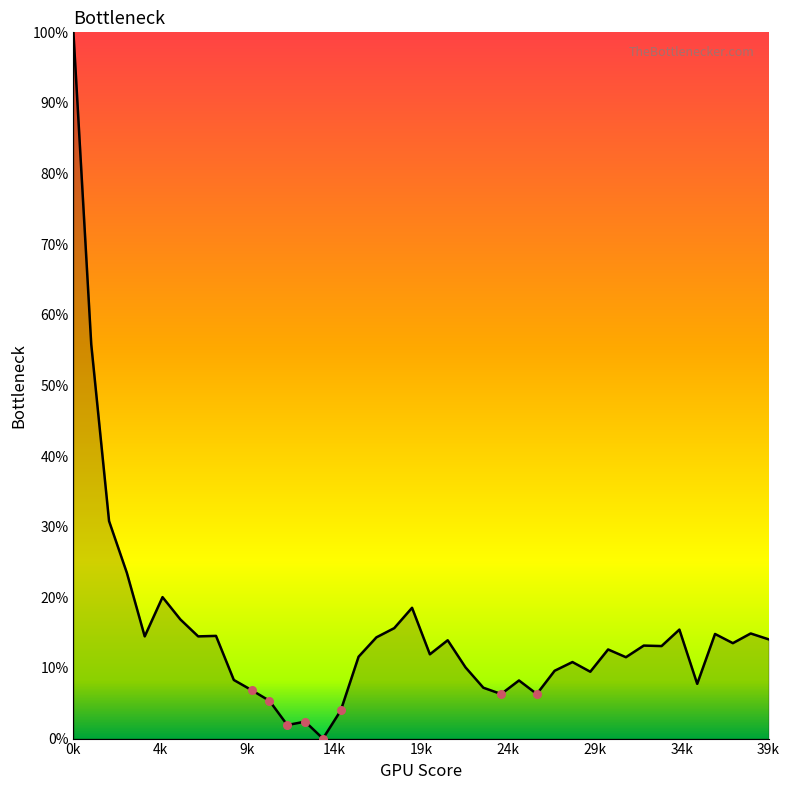

What is the maximum value shown in the chart?

100.0